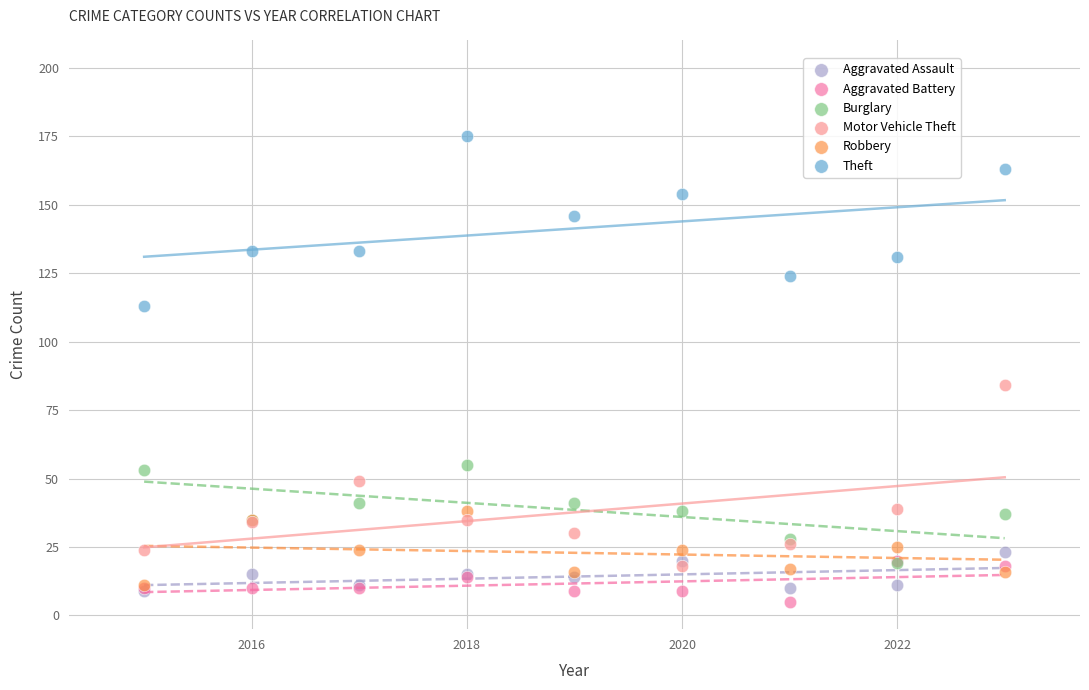

Across all series, what Y value is closest to 90?

84